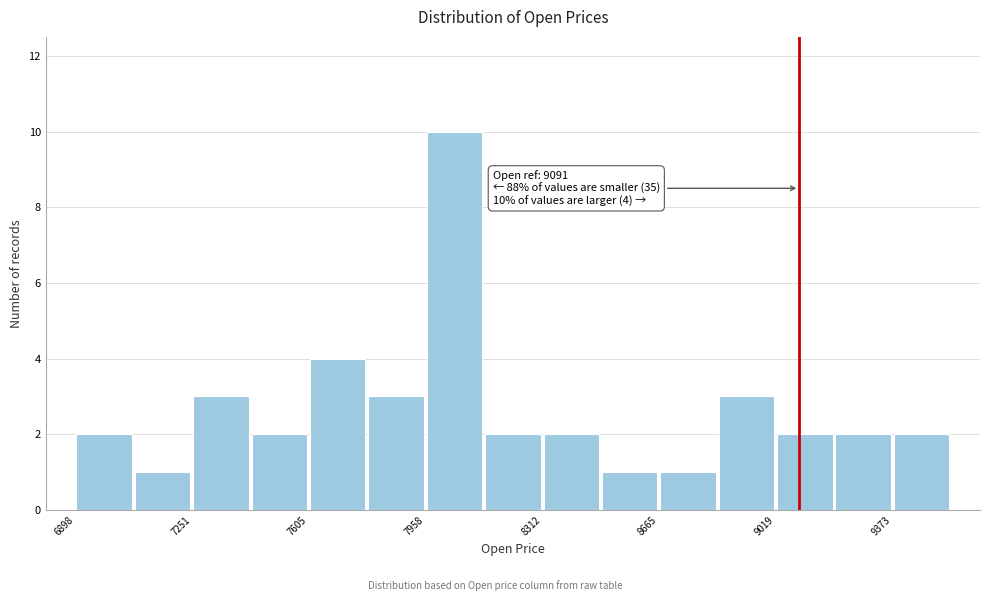

Around what value on the x-axis is the tallest bar? Give the approximate position of its centre, as read against the axis.

8050